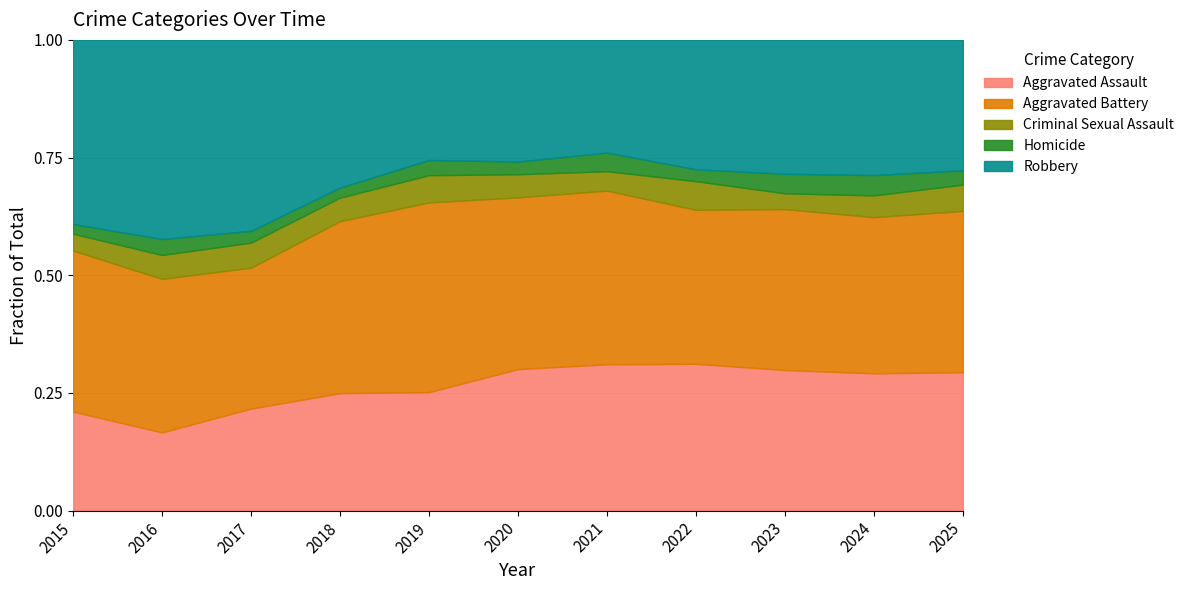

True or false: Criminal Sexual Assault and Aggravated Assault cross at least once.

False